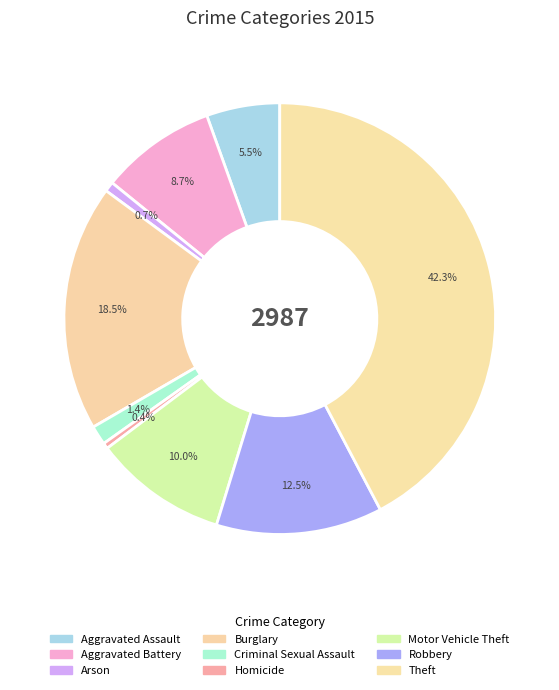

How many segments does this pie chart have?

9